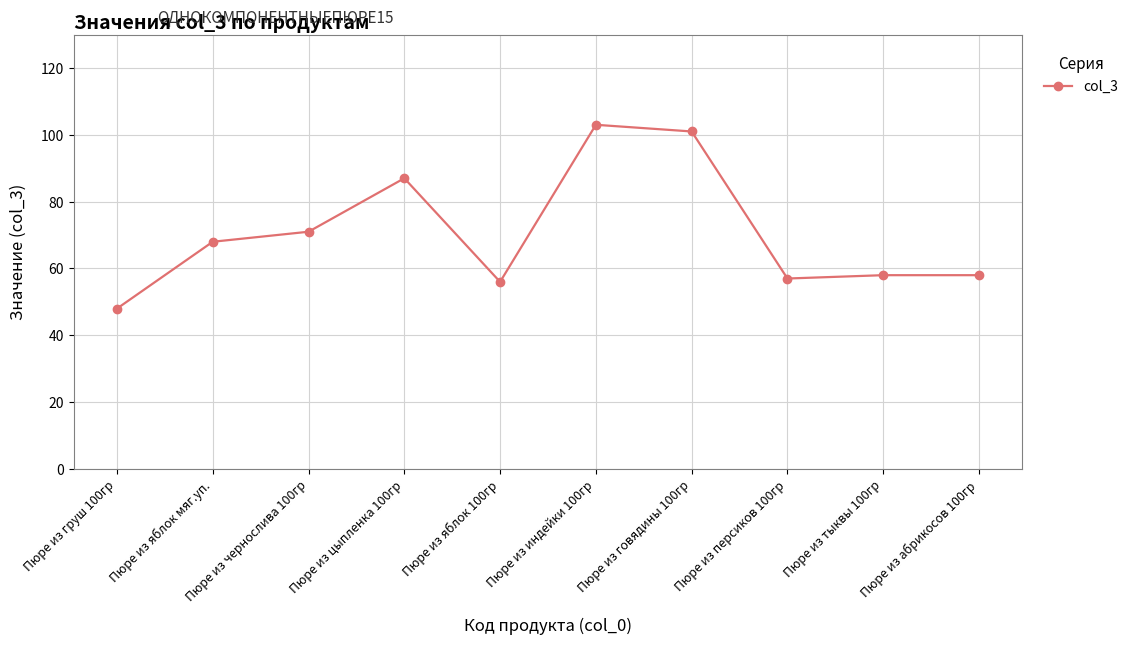

True or false: the data shows 12 at Пюре из груш 100гр.

False